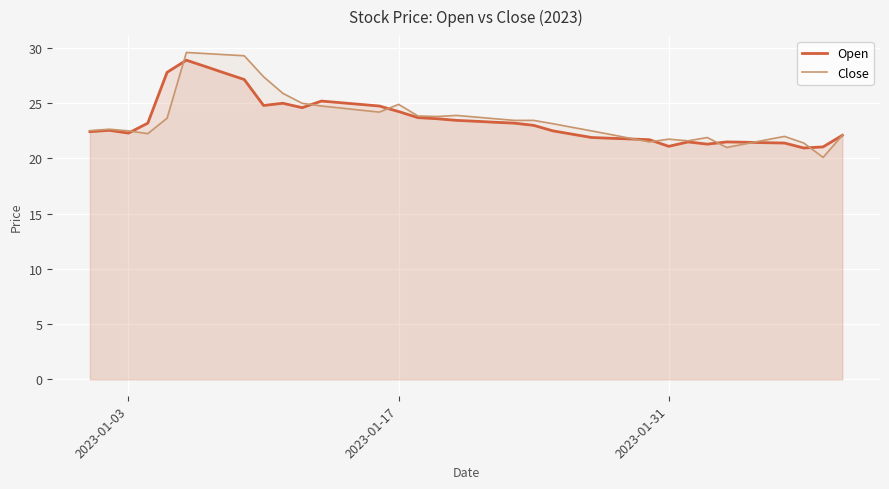

How many times do Close and Open cross each other?

9